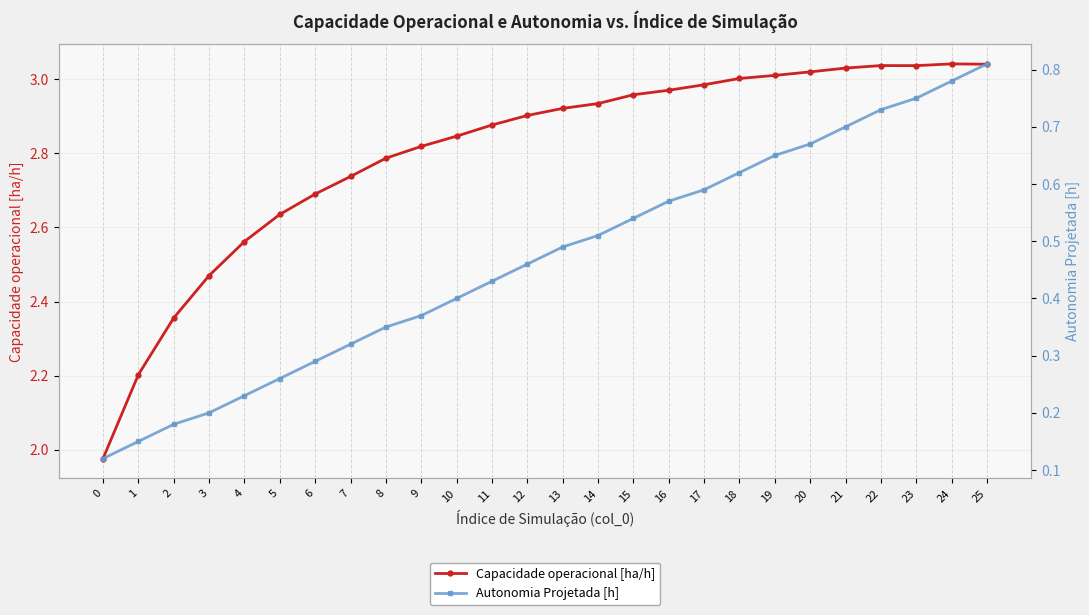

Reading left to right, list all the values displayed in this chart.

Capacidade operacional [ha/h]: 0=2.0	1=2.2	2=2.4	3=2.5	4=2.6	5=2.6	6=2.7	7=2.7	8=2.8	9=2.8	10=2.8	11=2.9	12=2.9	13=2.9	14=2.9	15=3.0	16=3.0	17=3.0	18=3.0	19=3.0	20=3.0	21=3.0	22=3.0	23=3.0	24=3.0	25=3.0
Autonomia Projetada [h]: 0=0.1	1=0.1	2=0.2	3=0.2	4=0.2	5=0.3	6=0.3	7=0.3	8=0.3	9=0.4	10=0.4	11=0.4	12=0.5	13=0.5	14=0.5	15=0.5	16=0.6	17=0.6	18=0.6	19=0.7	20=0.7	21=0.7	22=0.7	23=0.8	24=0.8	25=0.8